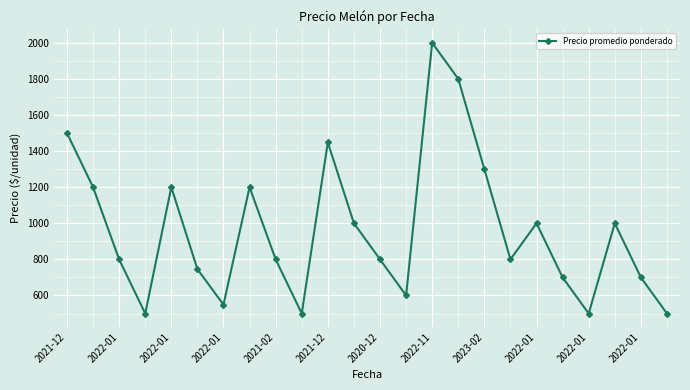

What is the value of the 15th point from the left?

2000